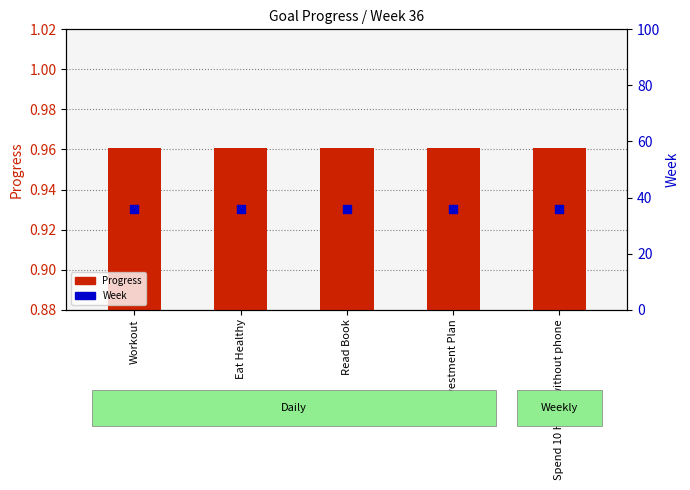

Which series contains the lowest Y value?

Progress